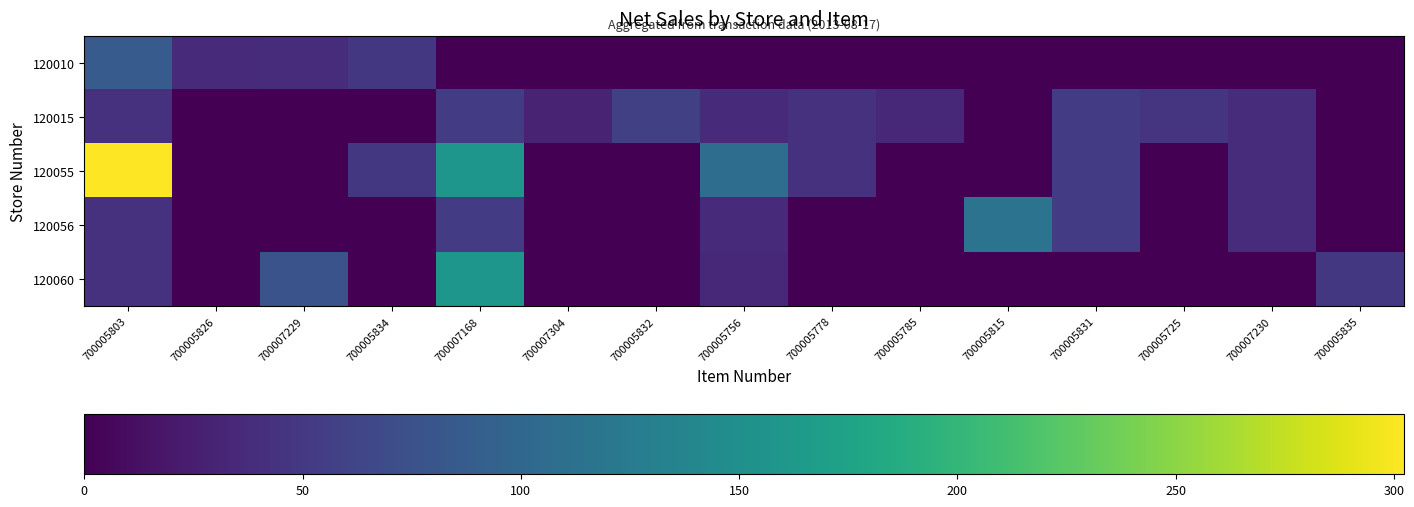

At which category is the sum across all series the highest?

700005803